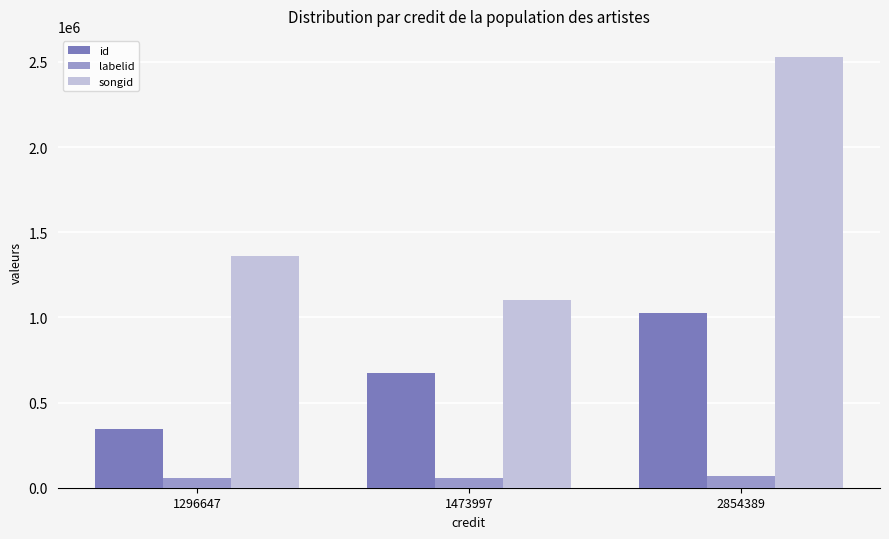

What is the sum of the labelid values at 1473997 and 1296647?

115170